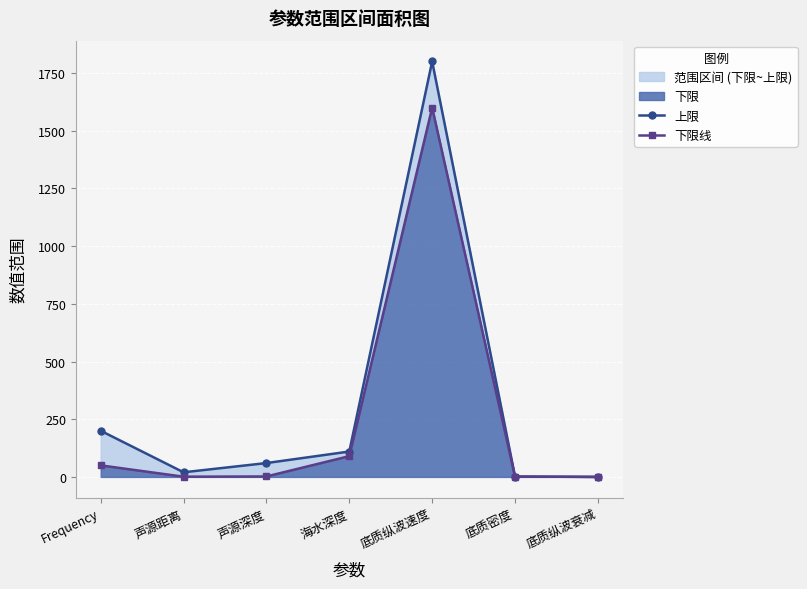

At which category does 下限线 reach its first local peak?

底质纵波速度